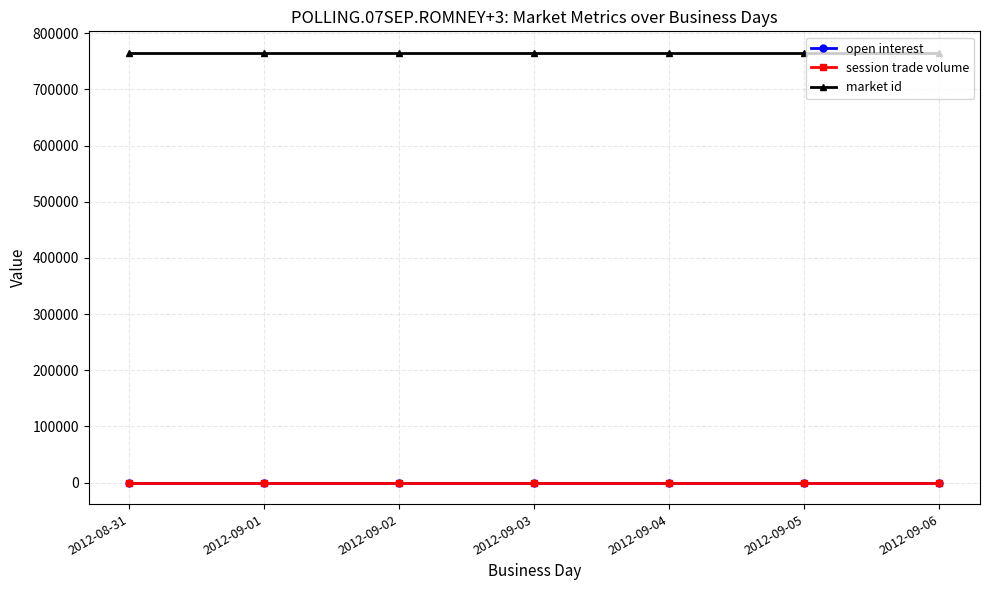

Which category has the highest value in the market id series?

2012-08-31